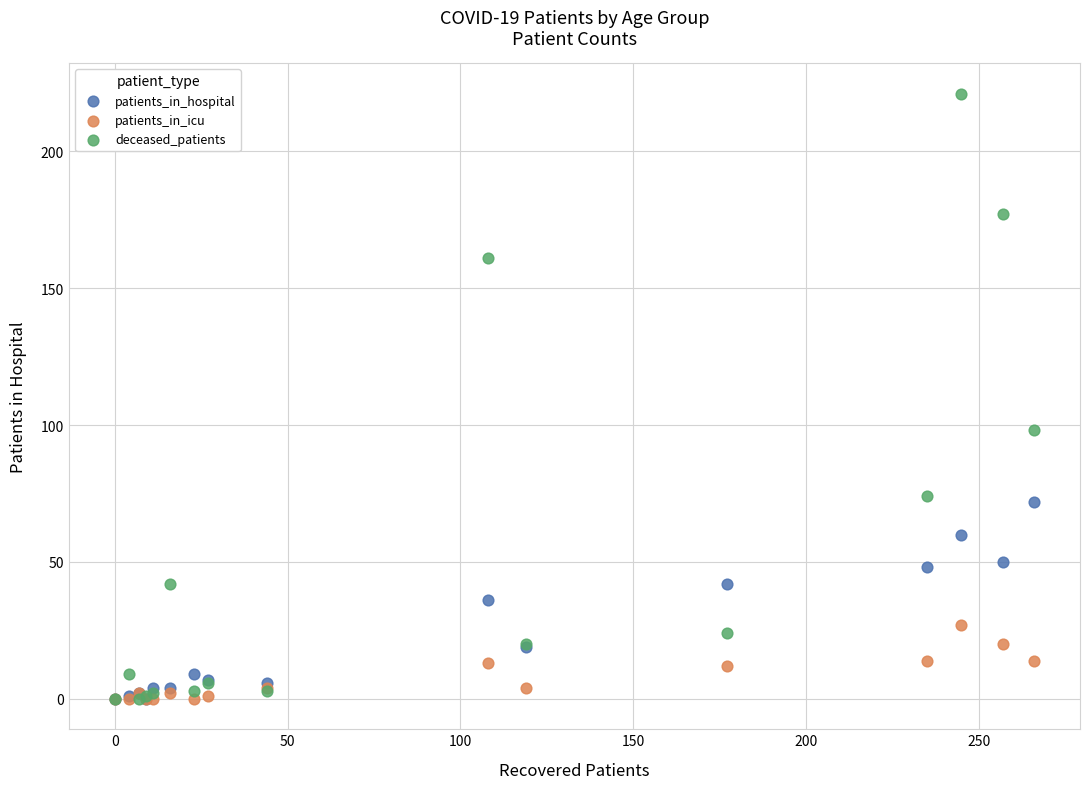

Across all series, what Y value is closest to 110?

98